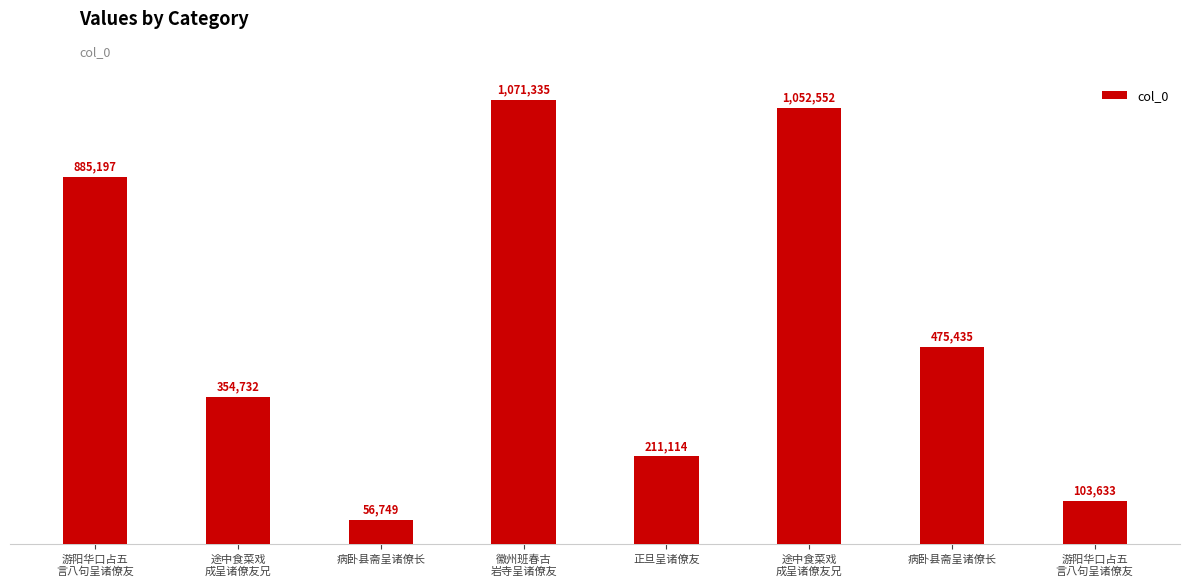

How many bars are there in total?

8